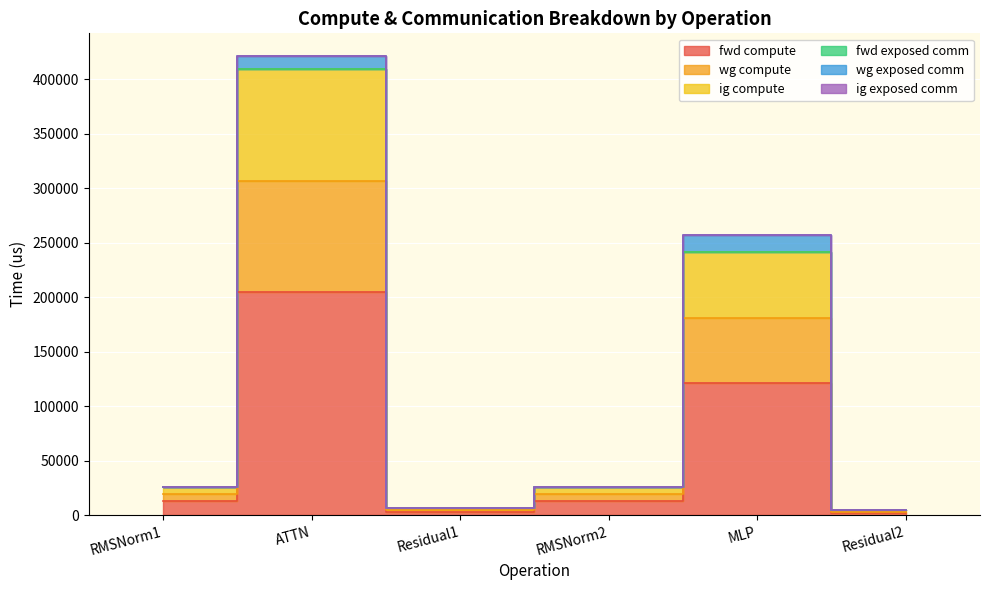

Where does the ig compute series first go above 26299?

RMSNorm1